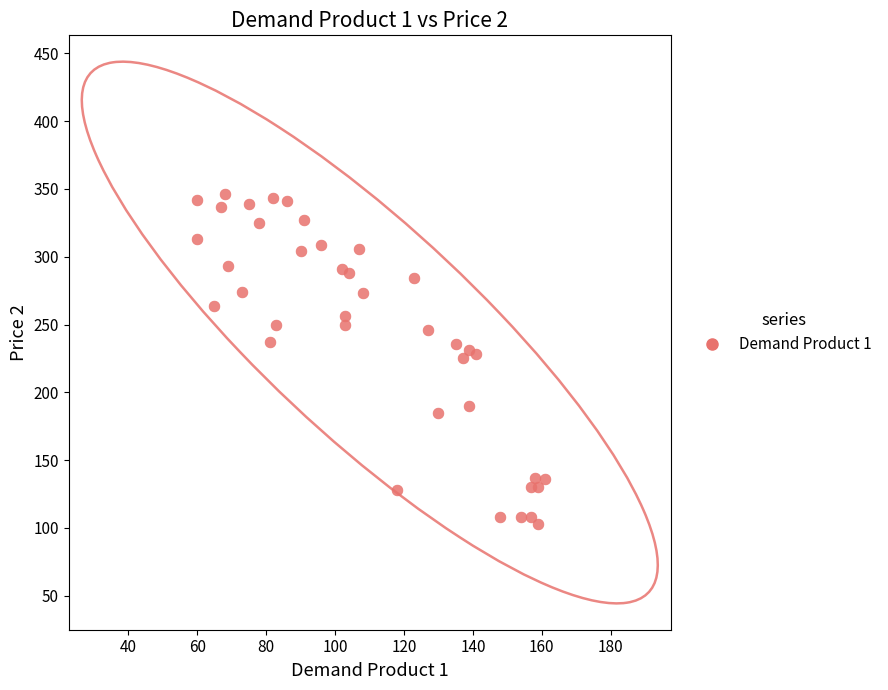

What is the range of Y values (max minus min)?

243